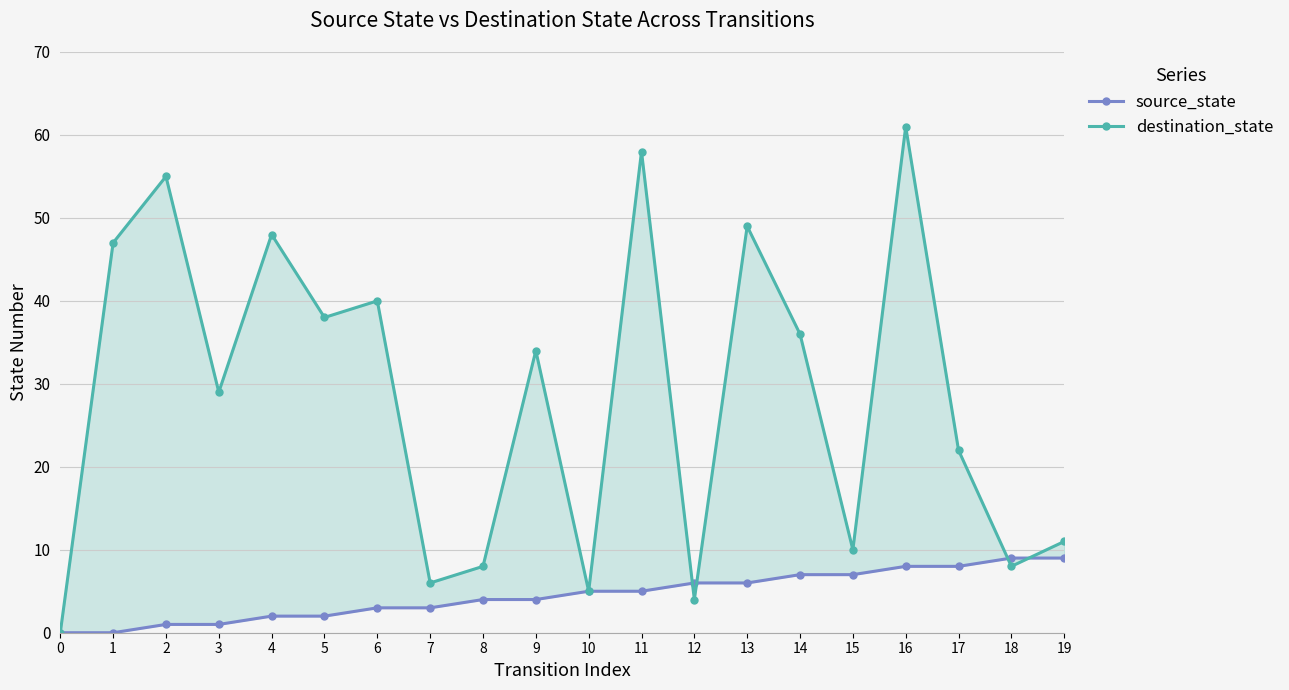

Rank the series by their average value, from highest to lowest.

destination_state, source_state